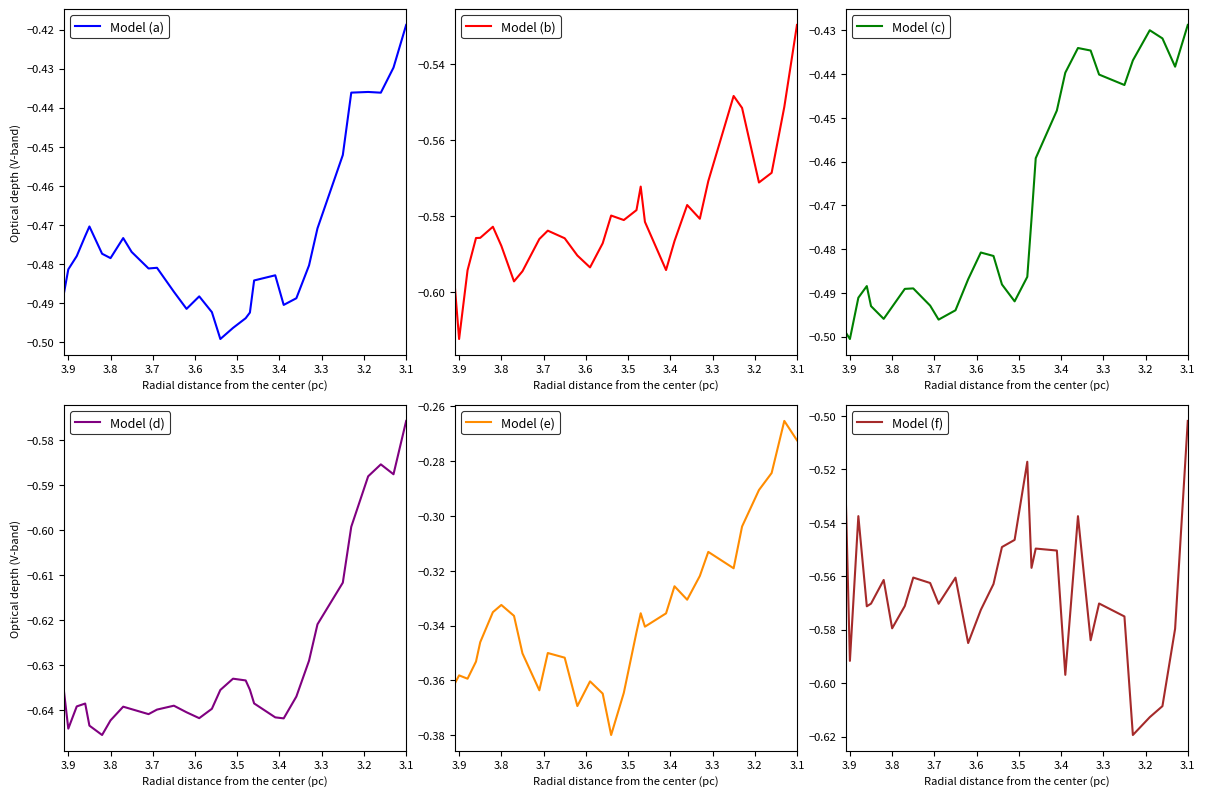

What is the difference between the second highest and second lowest values in the Model (b) series?

0.1